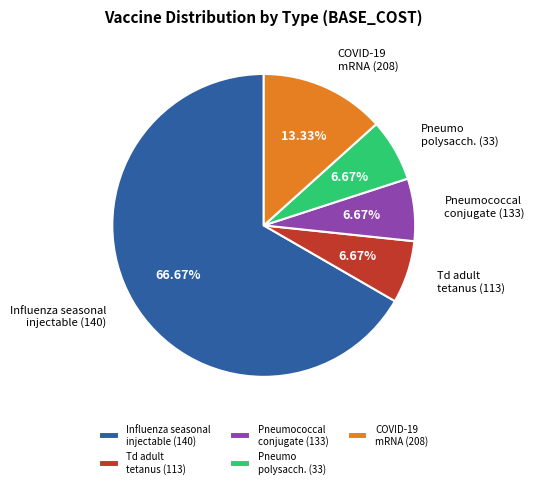

Is there a majority slice in this chart?

Yes